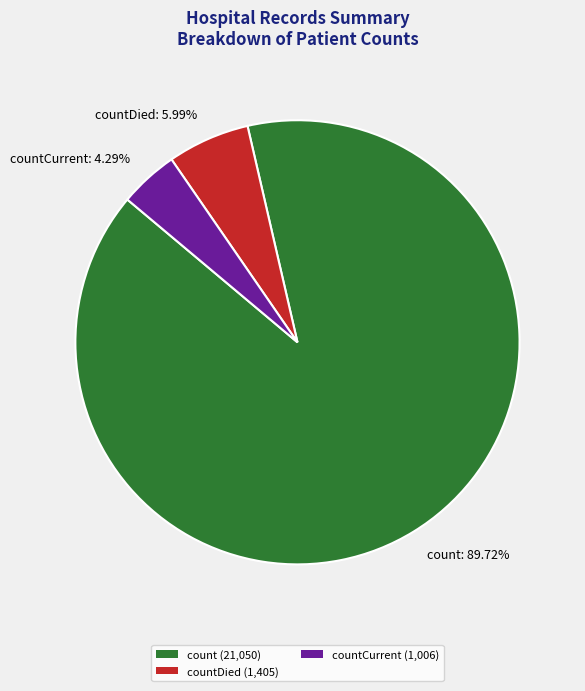

Is there a majority slice in this chart?

Yes